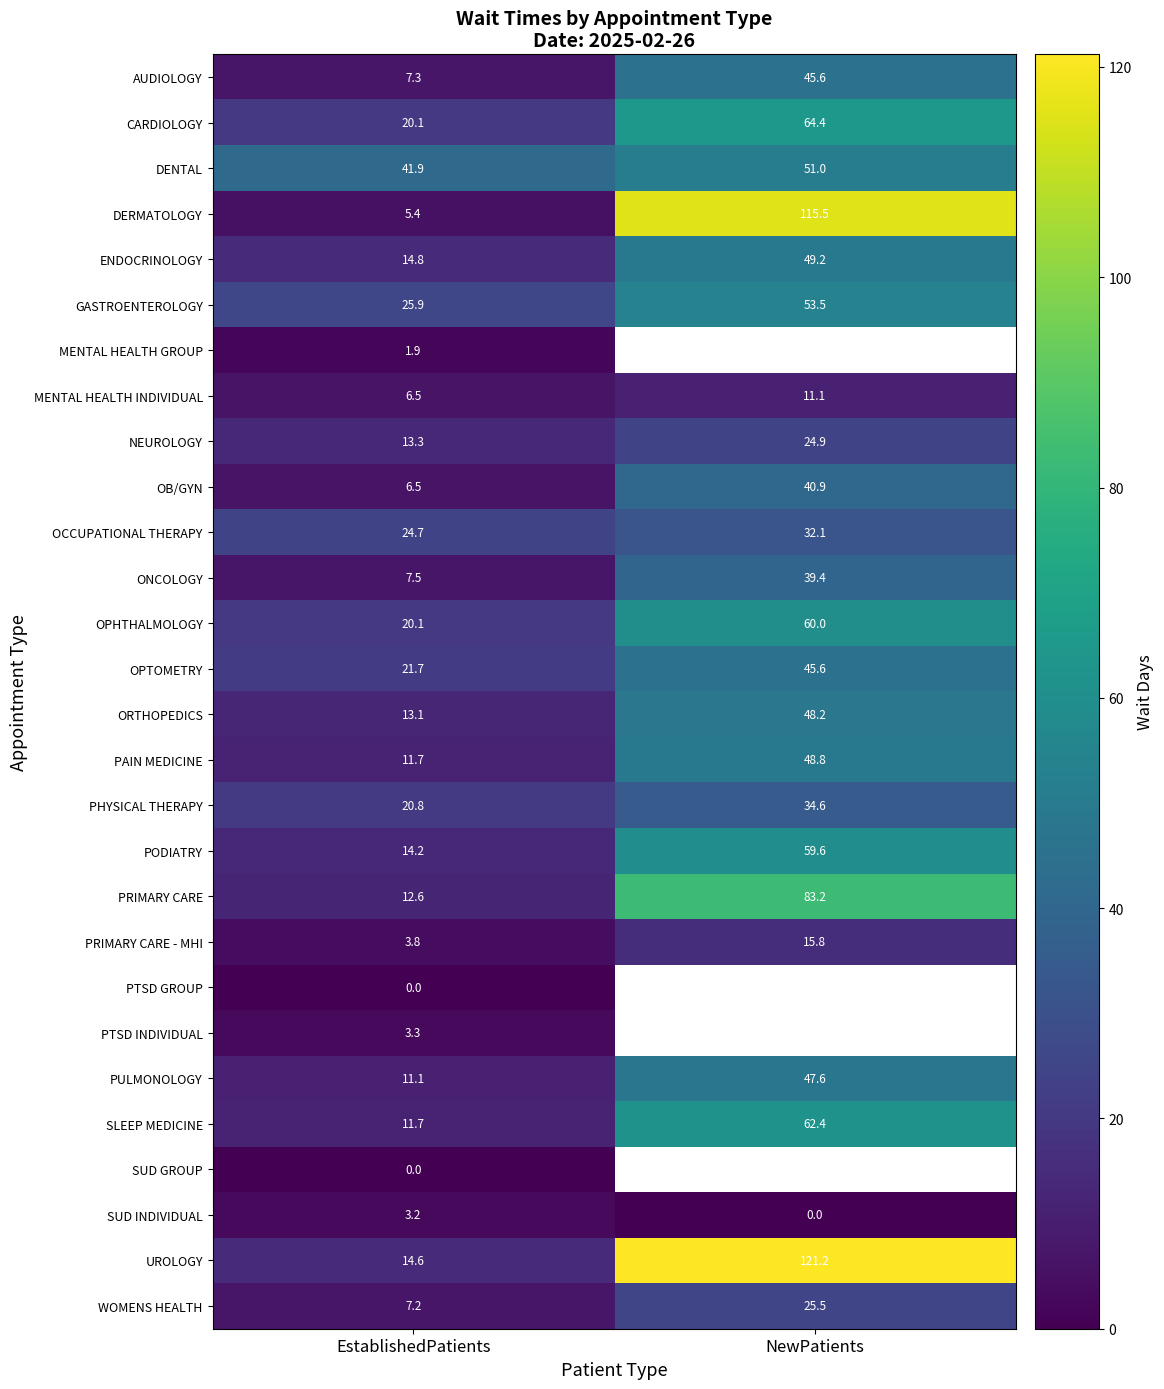

Is it true that DERMATOLOGY equals 115.5 at NewPatients?

True